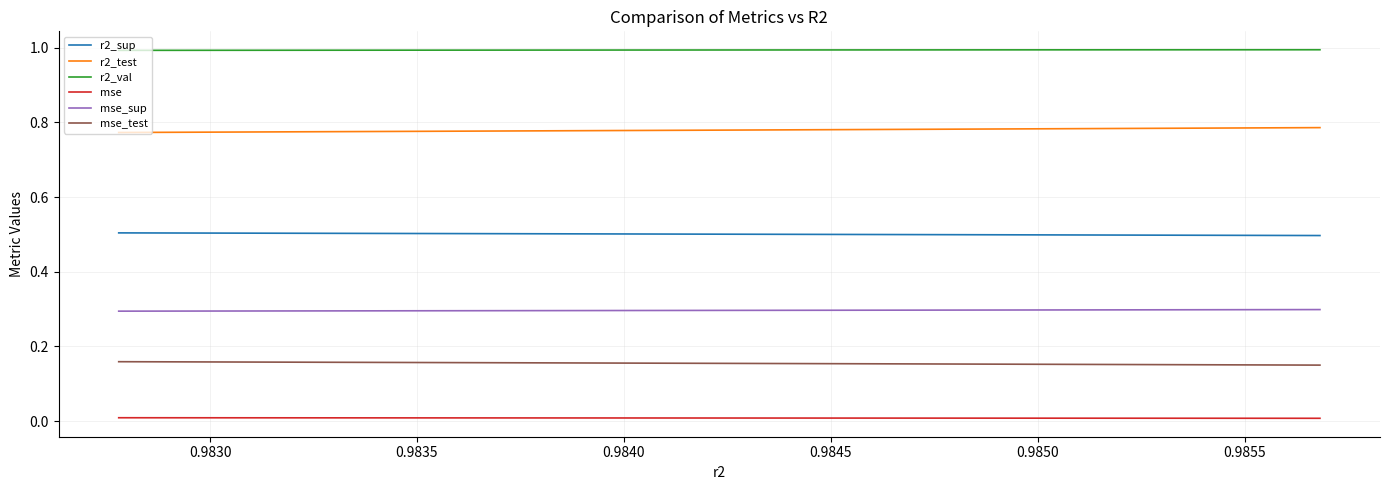

Which series has the largest total across all categories?

r2_val